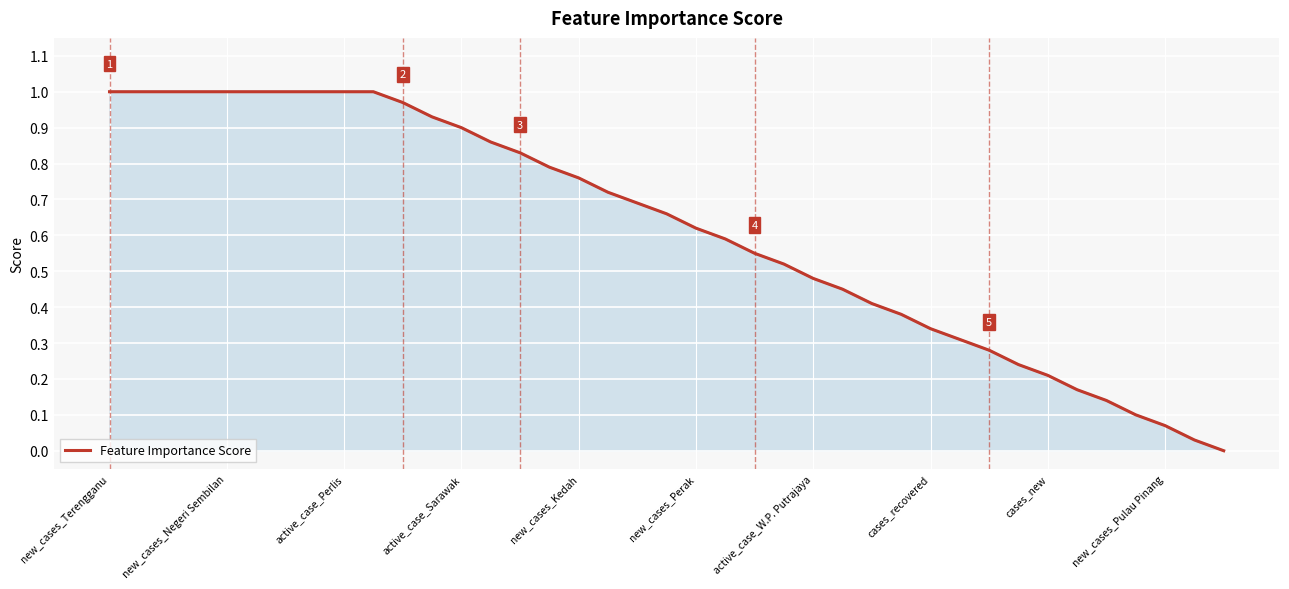

How many lines are shown in the chart?

1